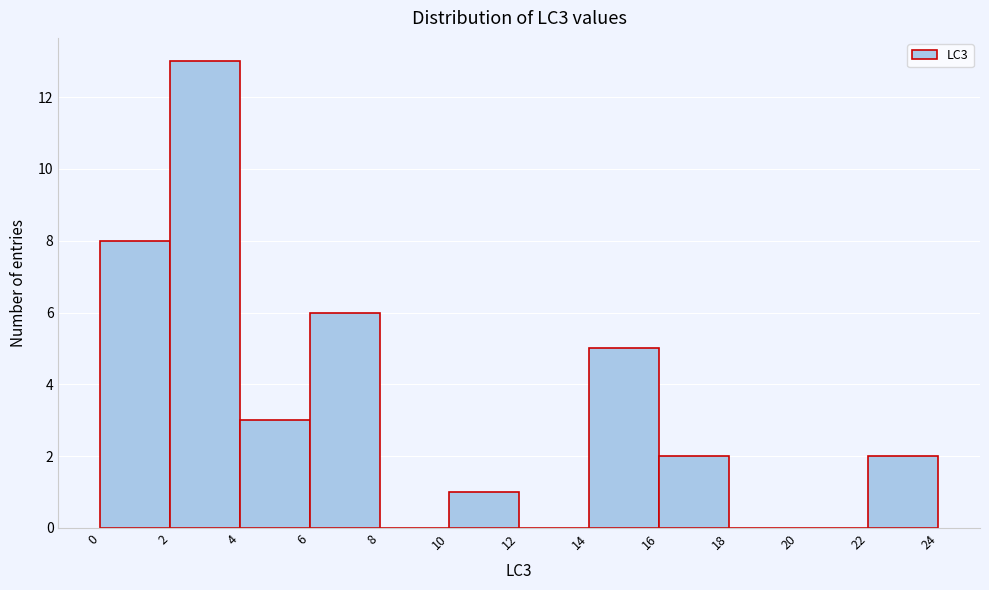

Reading left to right, list every bar in this chart as the range it spans on the x-axis followed by its height. The values are not printed on the chart, so give them approximately, as read against the axis.

0 to 2: 8
2 to 4: 13
4 to 6: 3
6 to 8: 6
8 to 10: 0
10 to 12: 1
12 to 14: 0
14 to 16: 5
16 to 18: 2
18 to 20: 0
20 to 22: 0
22 to 24: 2